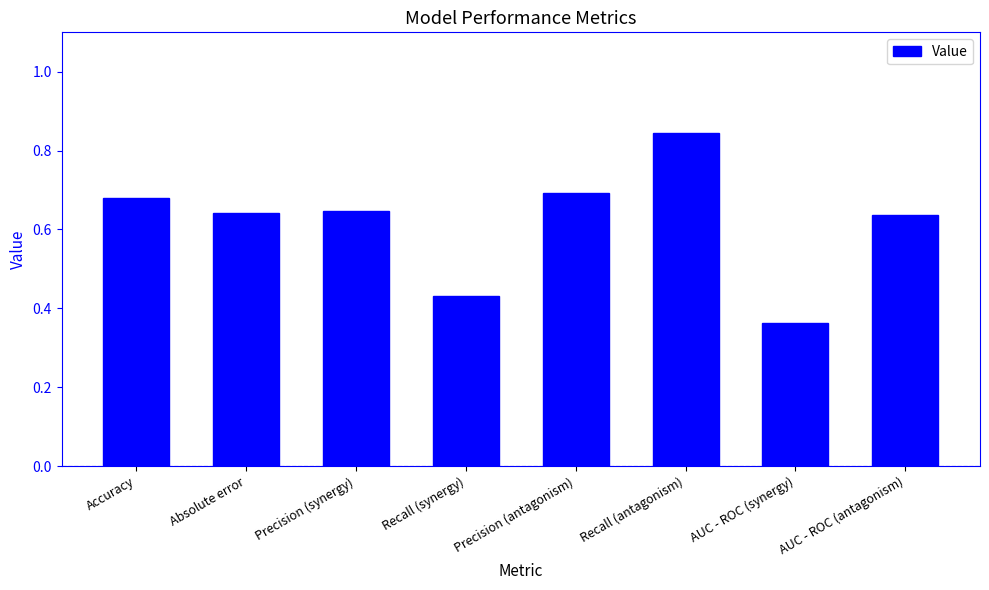

The chart shows a value of 0.9 at Absolute error. True or false?

False